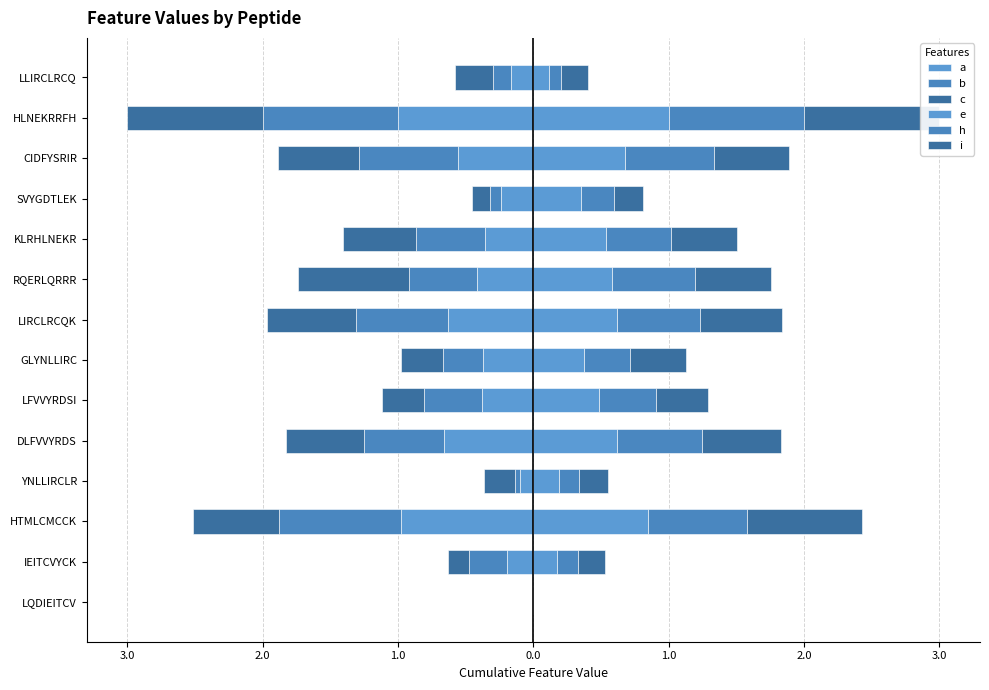

Reading left to right, extract all data points from this chart.

a: 0.0	-0.2	-1.0	-0.1	-0.7	-0.4	-0.4	-0.6	-0.4	-0.4	-0.2	-0.6	-1.0	-0.2
b: 0.0	-0.3	-0.9	-0.0	-0.6	-0.4	-0.3	-0.7	-0.5	-0.5	-0.1	-0.7	-1.0	-0.1
c: 0.0	-0.2	-0.6	-0.2	-0.6	-0.3	-0.3	-0.7	-0.8	-0.5	-0.1	-0.6	-1.0	-0.3
e: 0.0	0.2	0.8	0.2	0.6	0.5	0.4	0.6	0.6	0.5	0.3	0.7	1.0	0.1
h: 0.0	0.2	0.7	0.2	0.6	0.4	0.3	0.6	0.6	0.5	0.2	0.7	1.0	0.1
i: 0.0	0.2	0.9	0.2	0.6	0.4	0.4	0.6	0.6	0.5	0.2	0.5	1.0	0.2